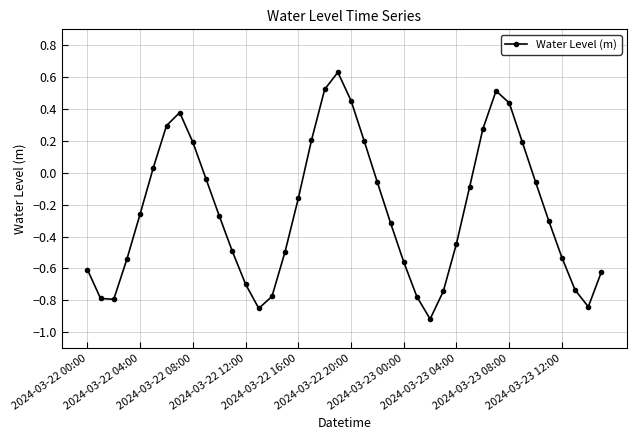

What is the difference between the maximum and second lowest values?

1.5